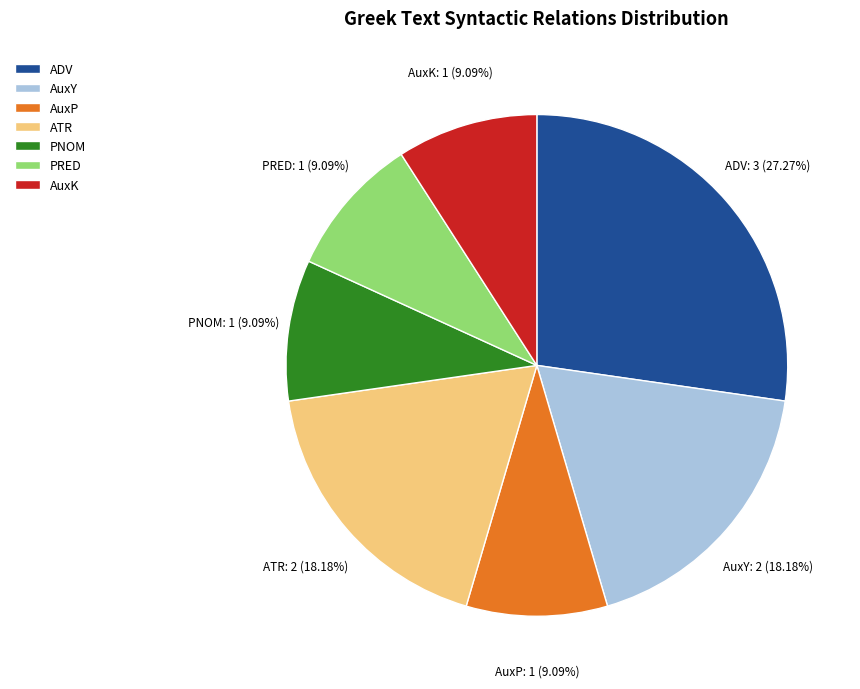

To the nearest percent, what portion does ADV represent?

27%